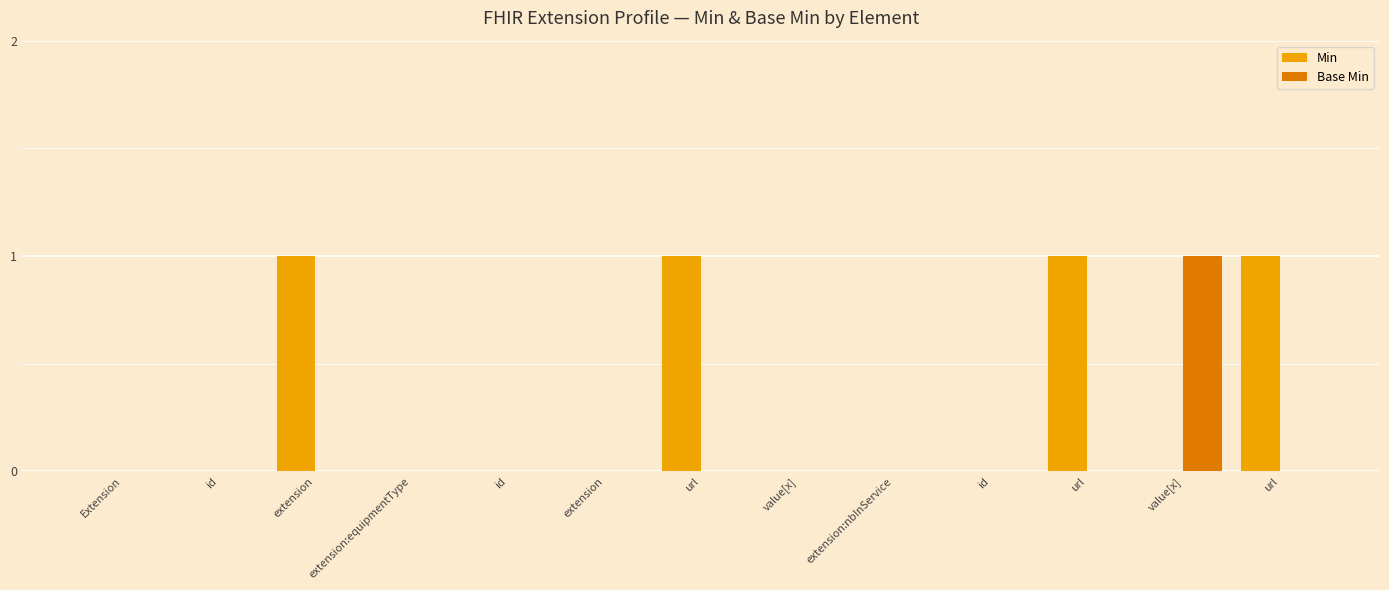

Count the number of categories in the chart.

13